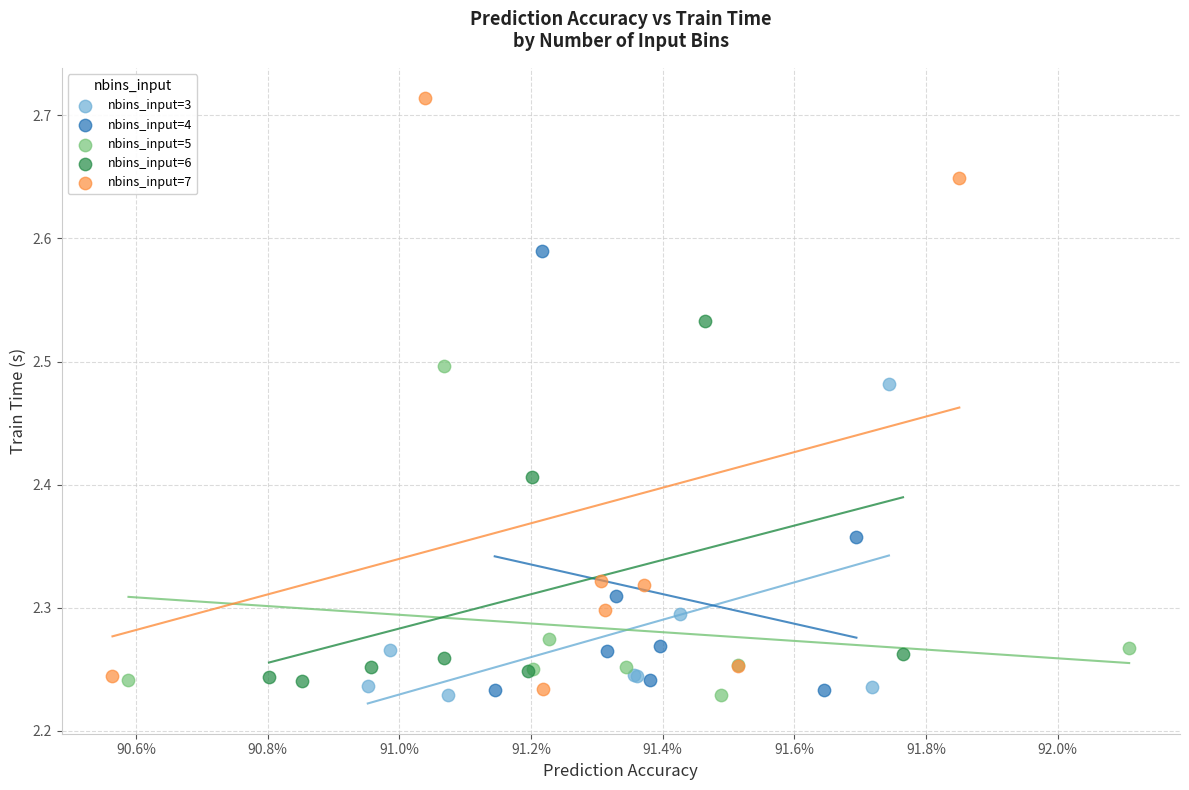

Which series contains the highest Y value?

nbins_input=7